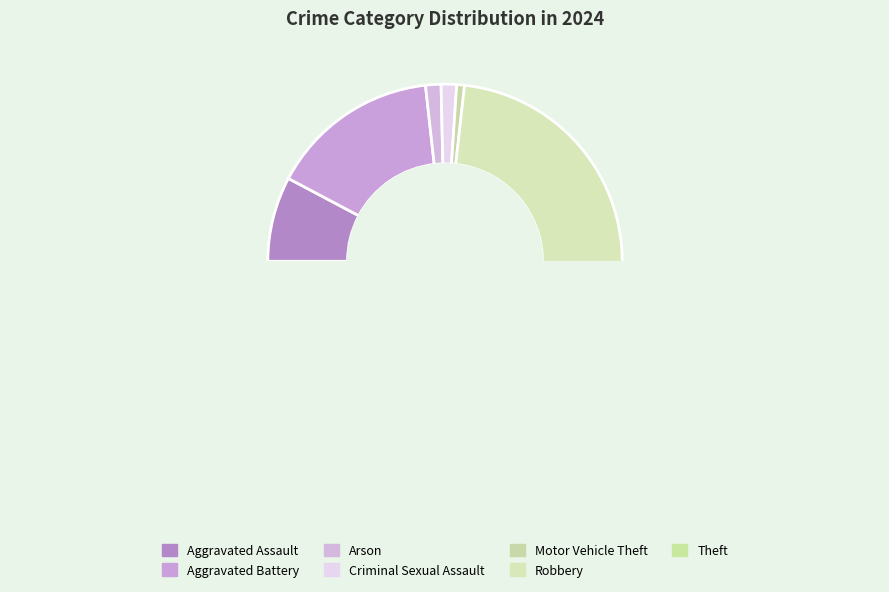

The Homicide slice represents 0% of the pie. True or false?

True